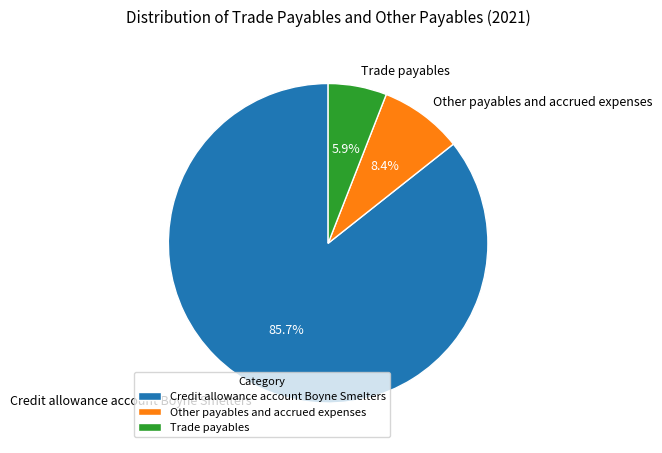

True or false: Other payables and accrued expenses accounts for 8% of the total.

True